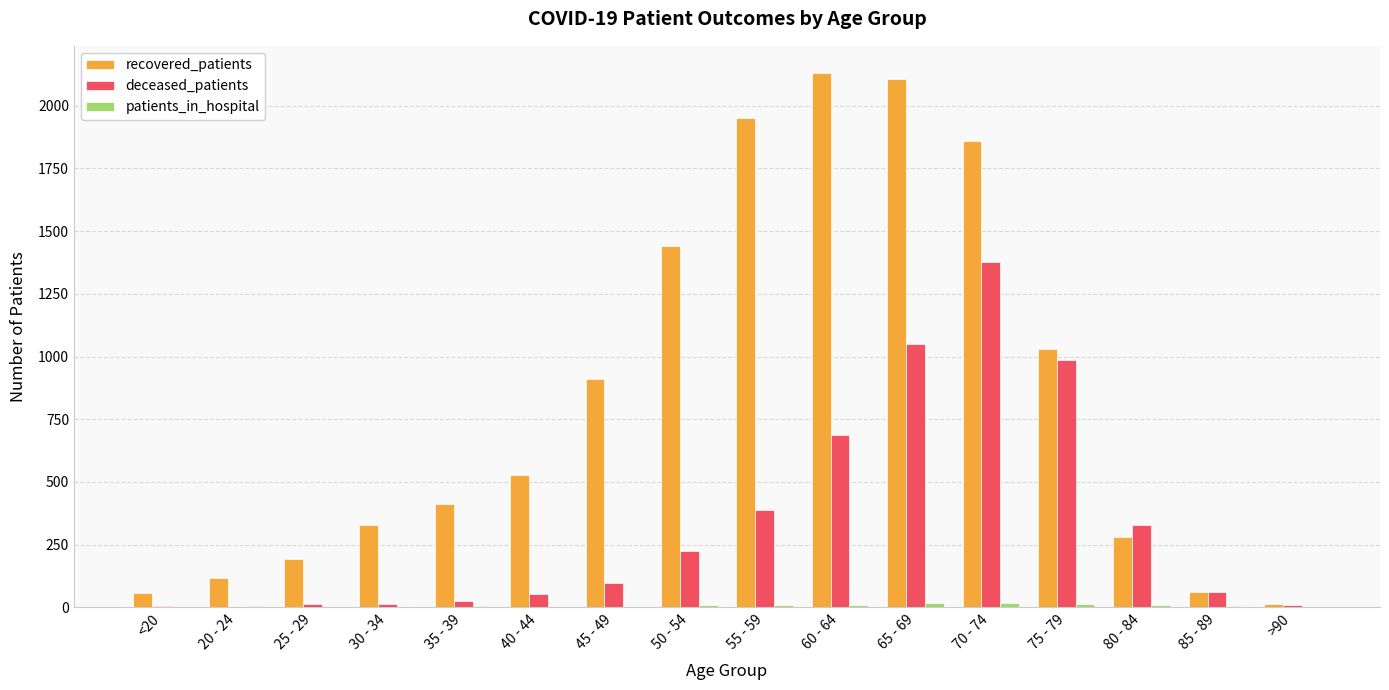

Is it true that deceased_patients equals 7 at <20?

True